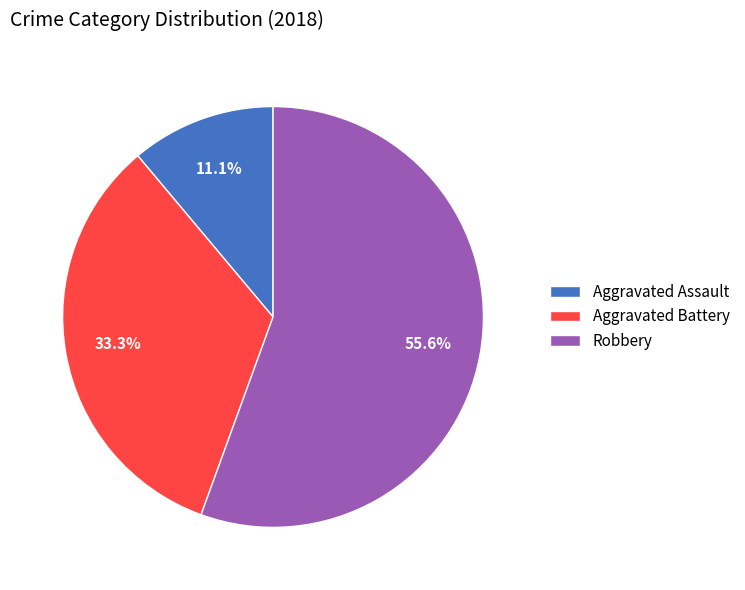

To the nearest percent, what is the difference between the largest and smallest slice percentages?

44%